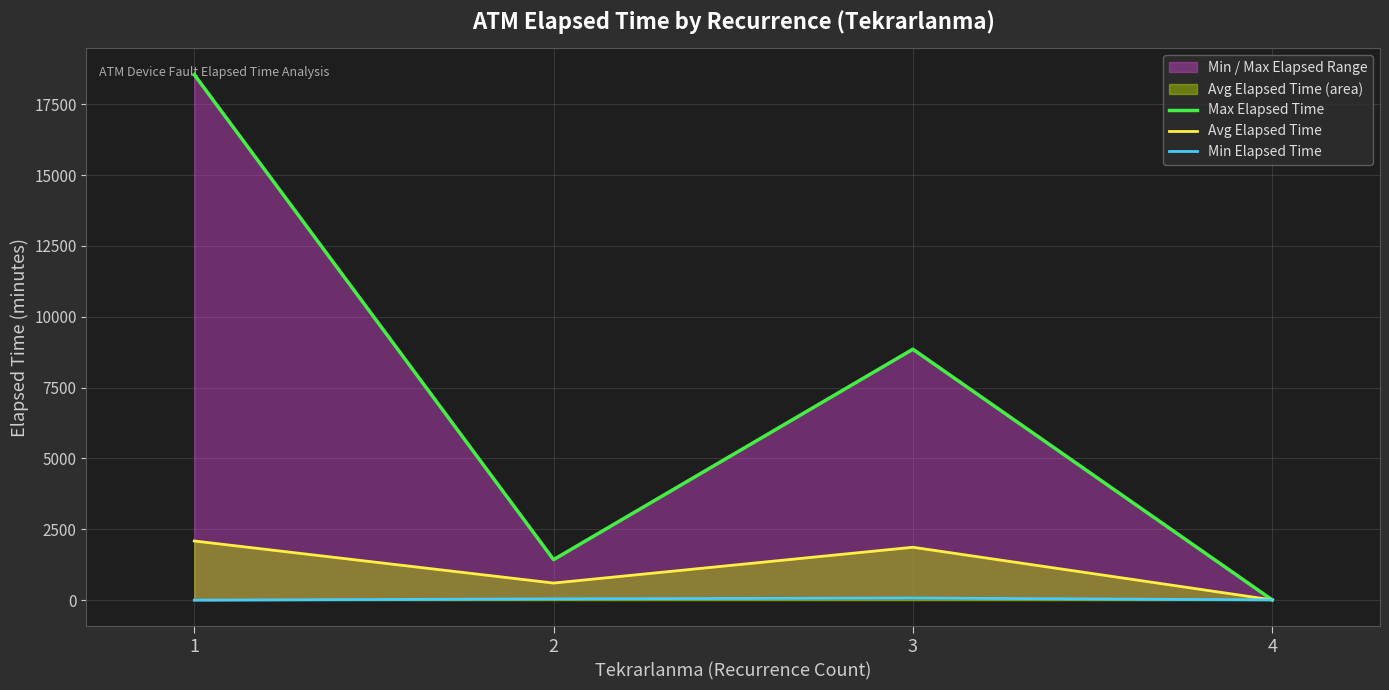

The Avg Elapsed Time series shows 603.6 at 2. True or false?

True